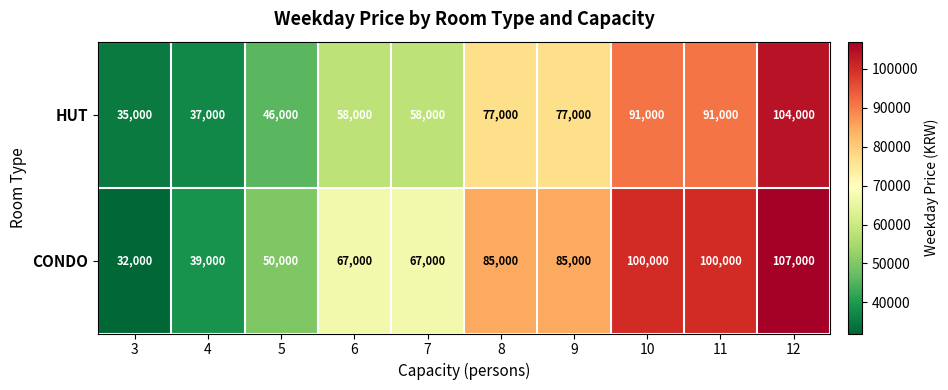

Reading left to right, what are all the values shown in this chart?

HUT: 3=35000	4=37000	5=46000	6=58000	7=58000	8=77000	9=77000	10=91000	11=91000	12=104000
CONDO: 3=32000	4=39000	5=50000	6=67000	7=67000	8=85000	9=85000	10=100000	11=100000	12=107000